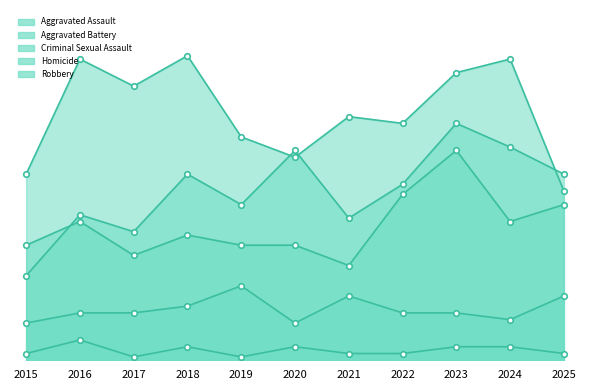

True or false: Homicide and Criminal Sexual Assault cross at least once.

False